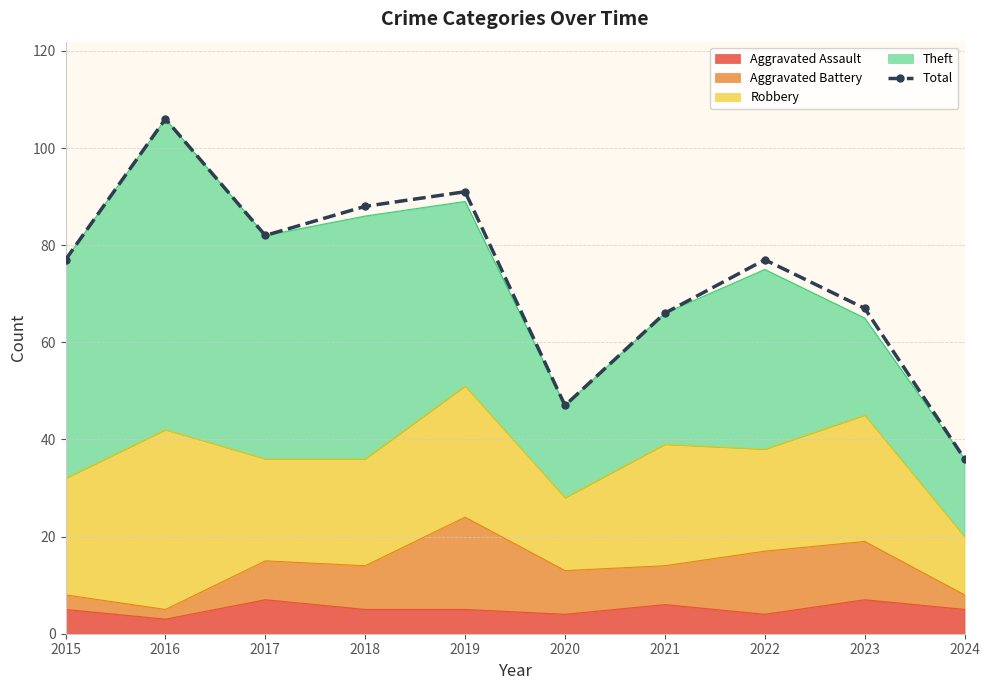

Approximately how many times larger is the value at 2023 compared to 2015?

0.9